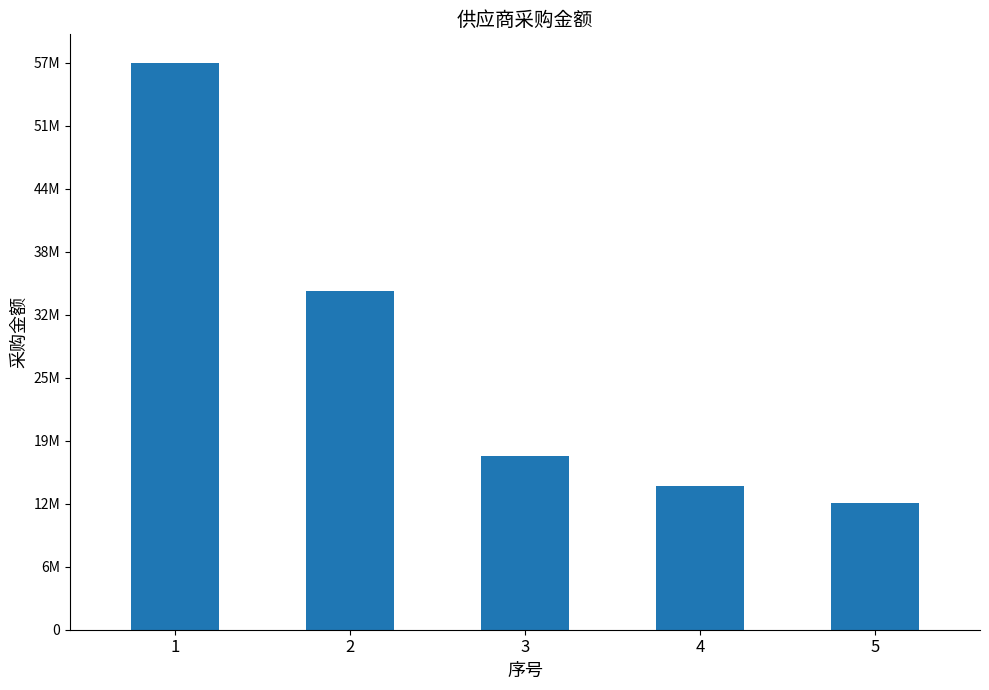

Are the bars horizontal?

No